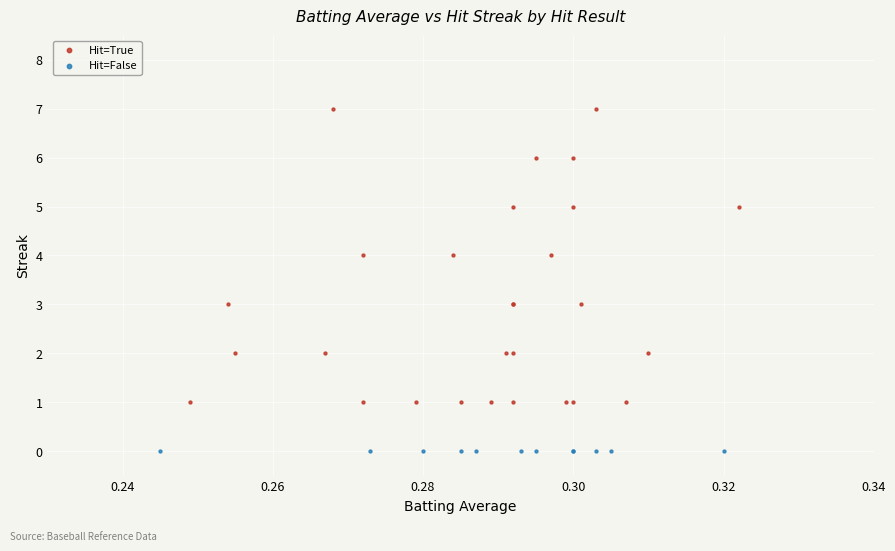

Which series reaches the minimum Y coordinate?

Hit=False